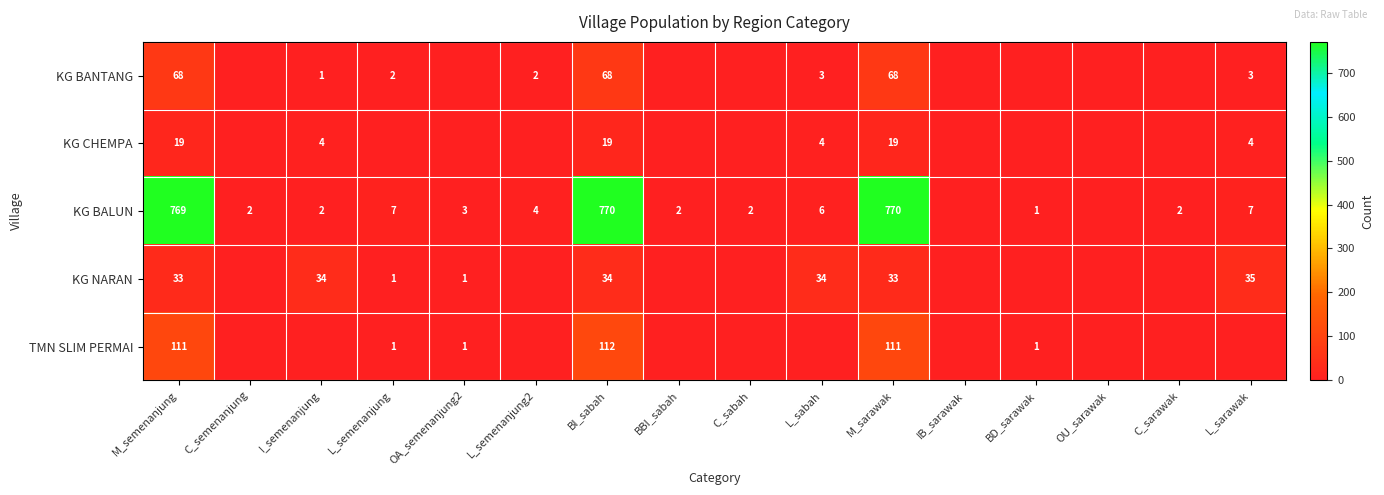

Is it true that KG BALUN equals 1 at I_semenanjung?

False